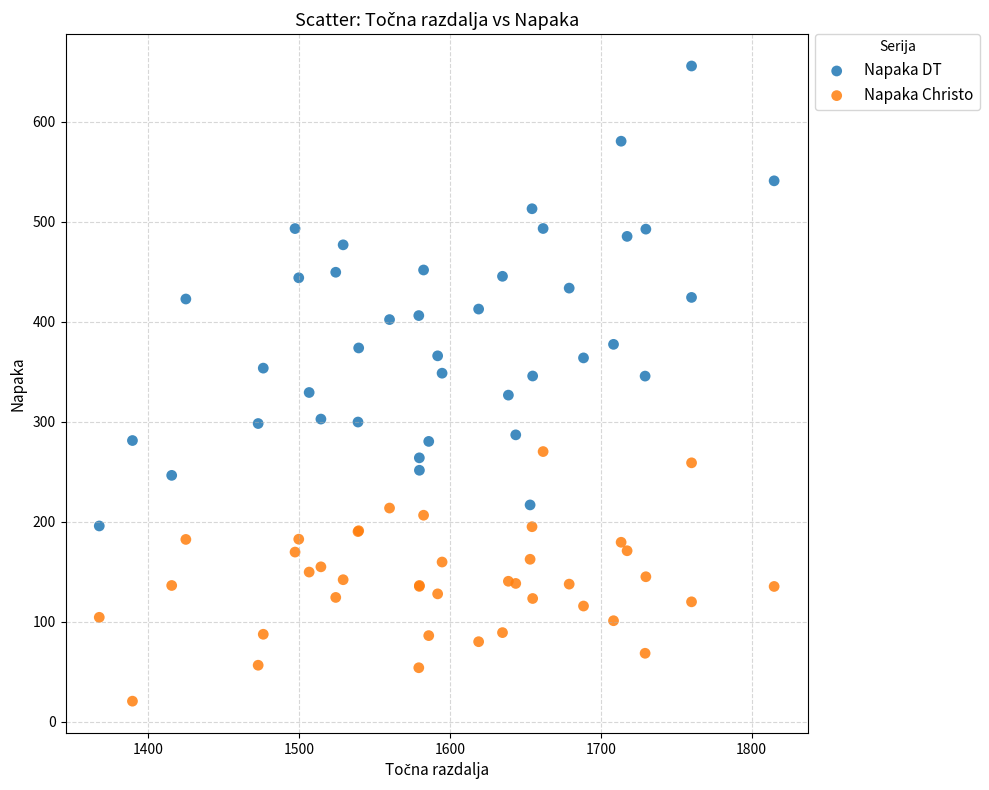

What are all the series names shown in the legend?

Napaka DT, Napaka Christo